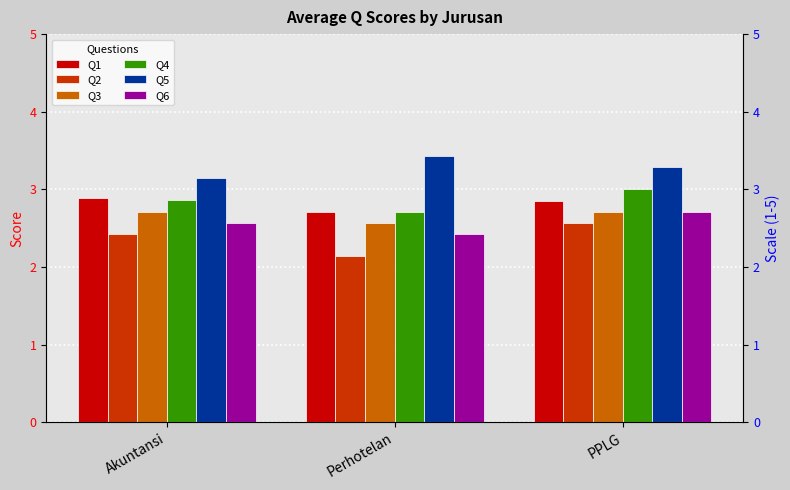

At how many categories does at least one series exceed 3?

3